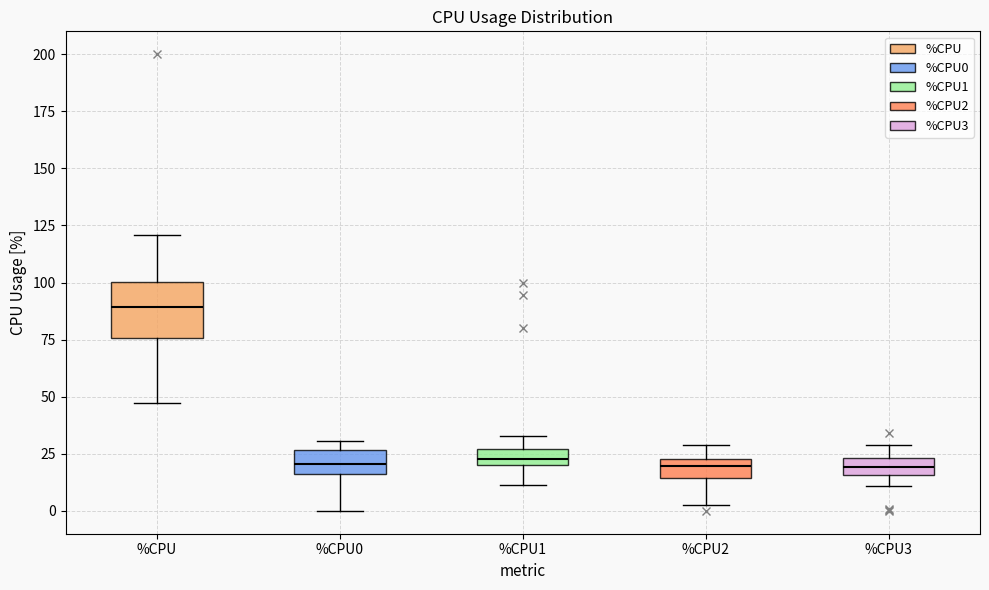

Comparing the boxes themselves (not the whiskers), which one is the tallest?

%CPU